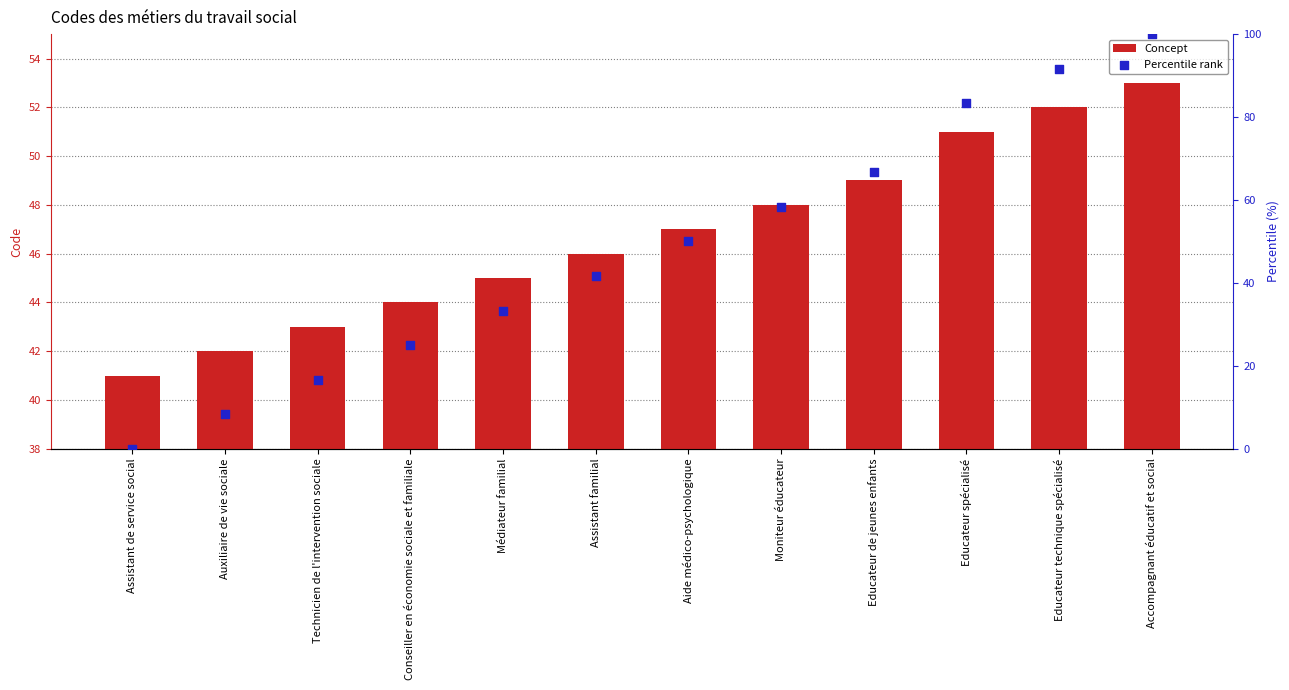

Is the value of Concept at Educateur de jeunes enfants greater than the value of Percentile rank at Educateur technique spécialisé?

No